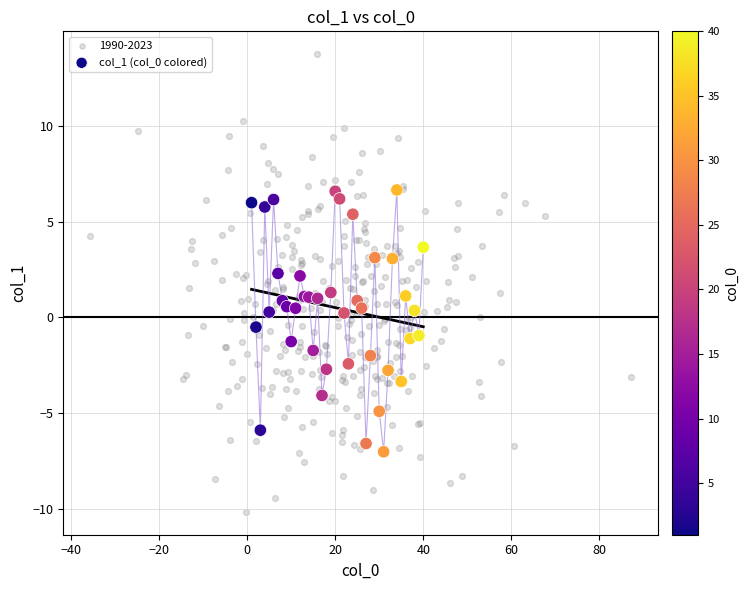

Which series contains the lowest Y value?

1990-2023